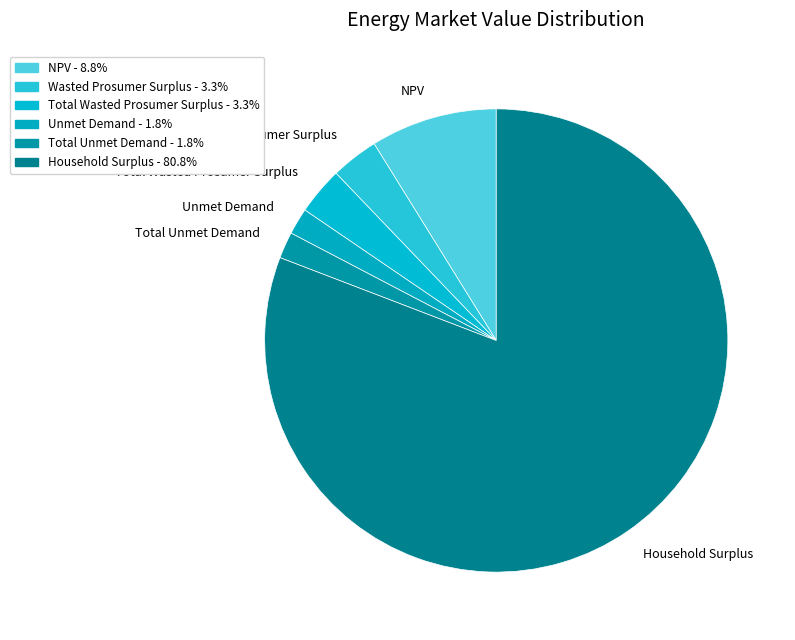

Which slice is the largest?

Household Surplus